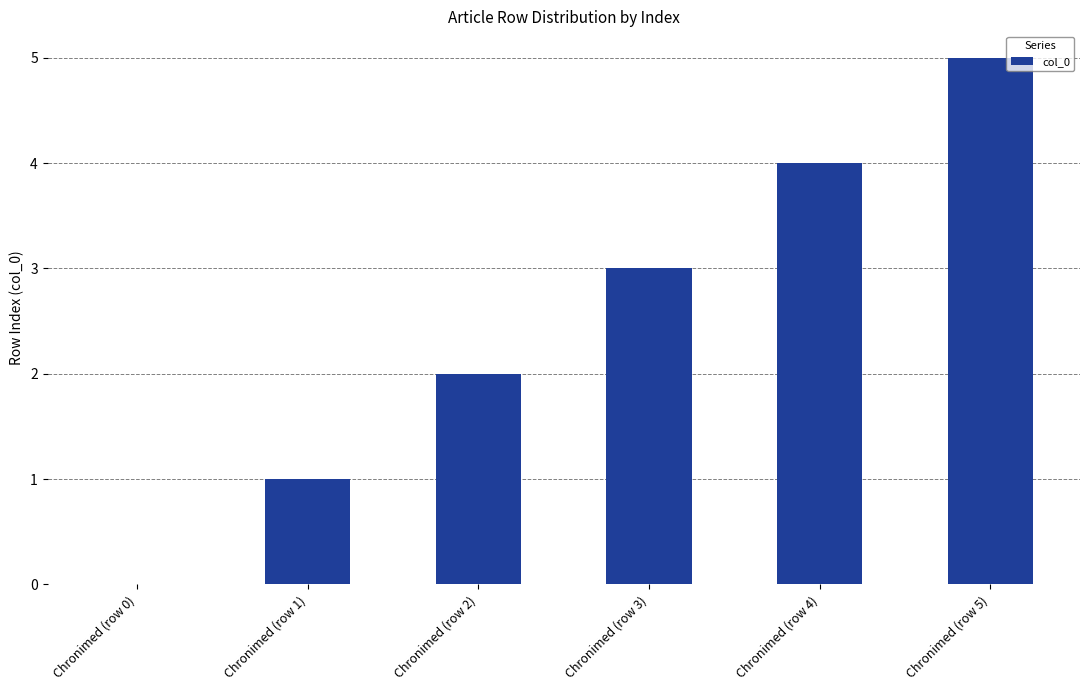

What is the maximum value shown in the chart?

5